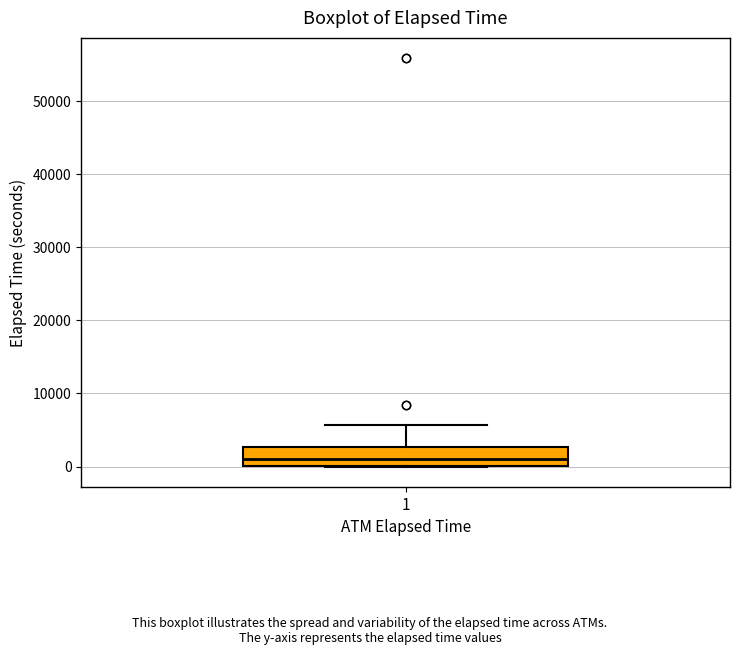

Where does the median line of the box at x = 1 sit on the y-axis? The values are not printed on the chart, so give them approximately, as read against the axis.

1000